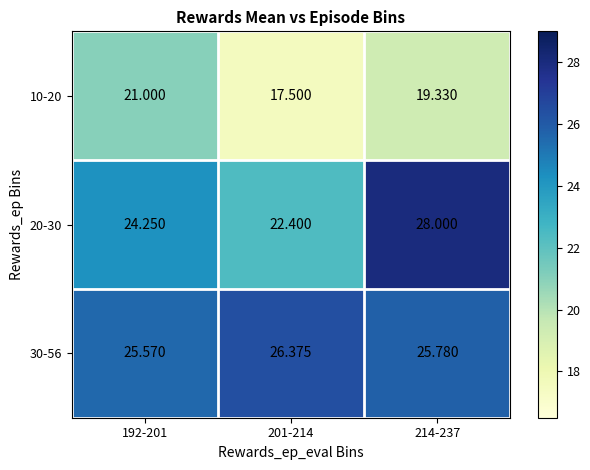

Is the value of 10-20 at 192-201 greater than the value of 20-30 at 201-214?

No